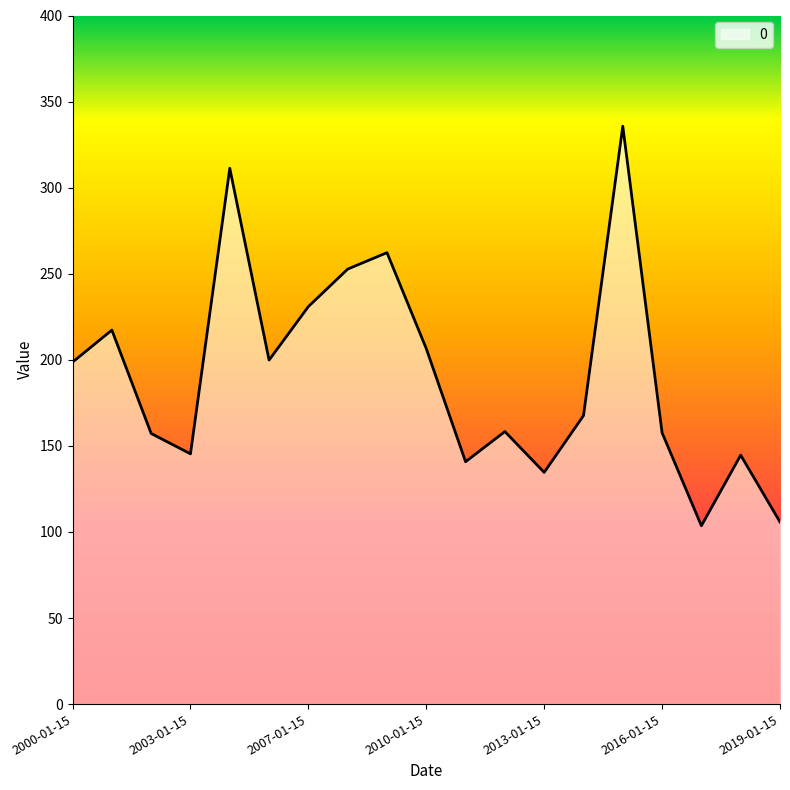

What is the maximum value shown in the chart?

335.7